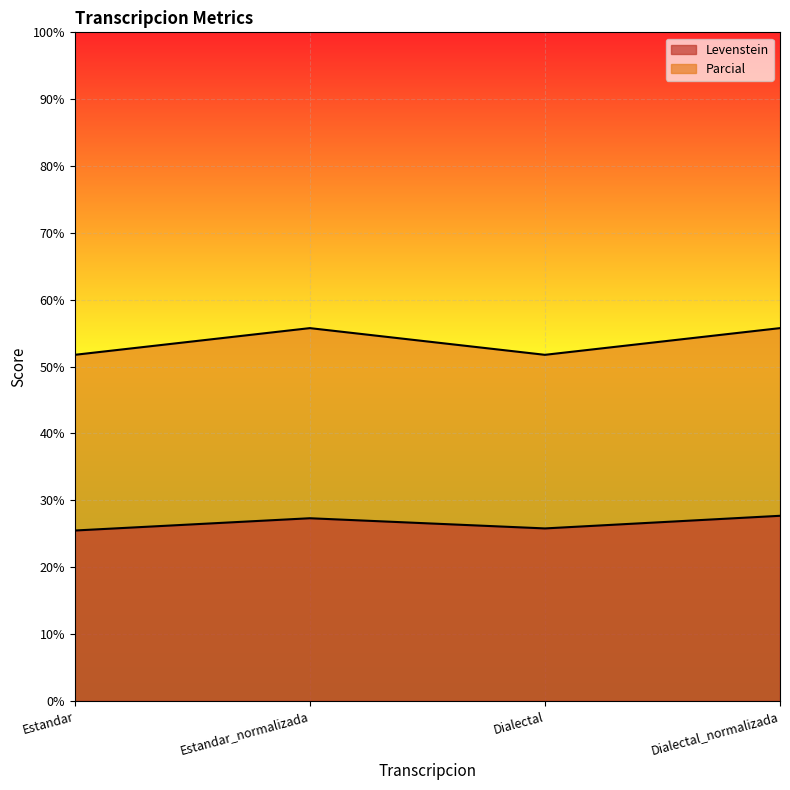

What is the smallest value displayed?

25.5